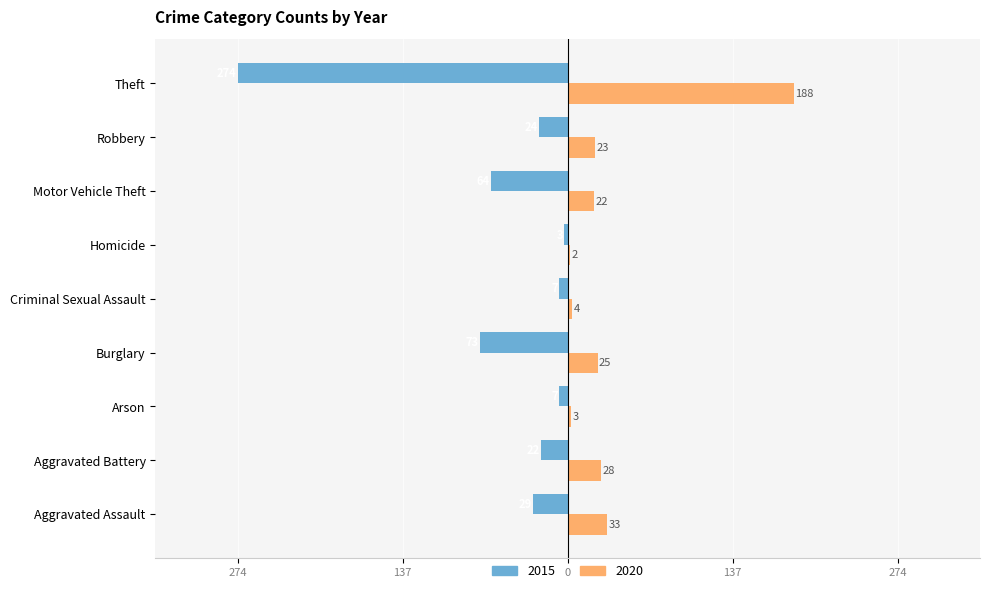

What are all the series names shown in the legend?

2015, 2020